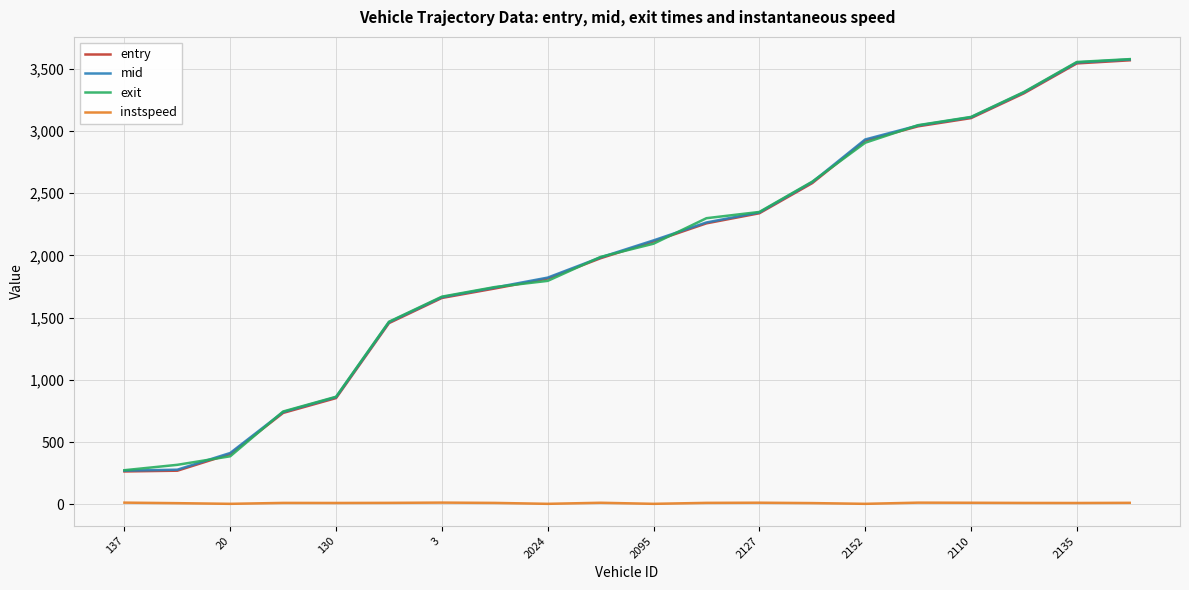

Does the chart have visible grid lines?

Yes